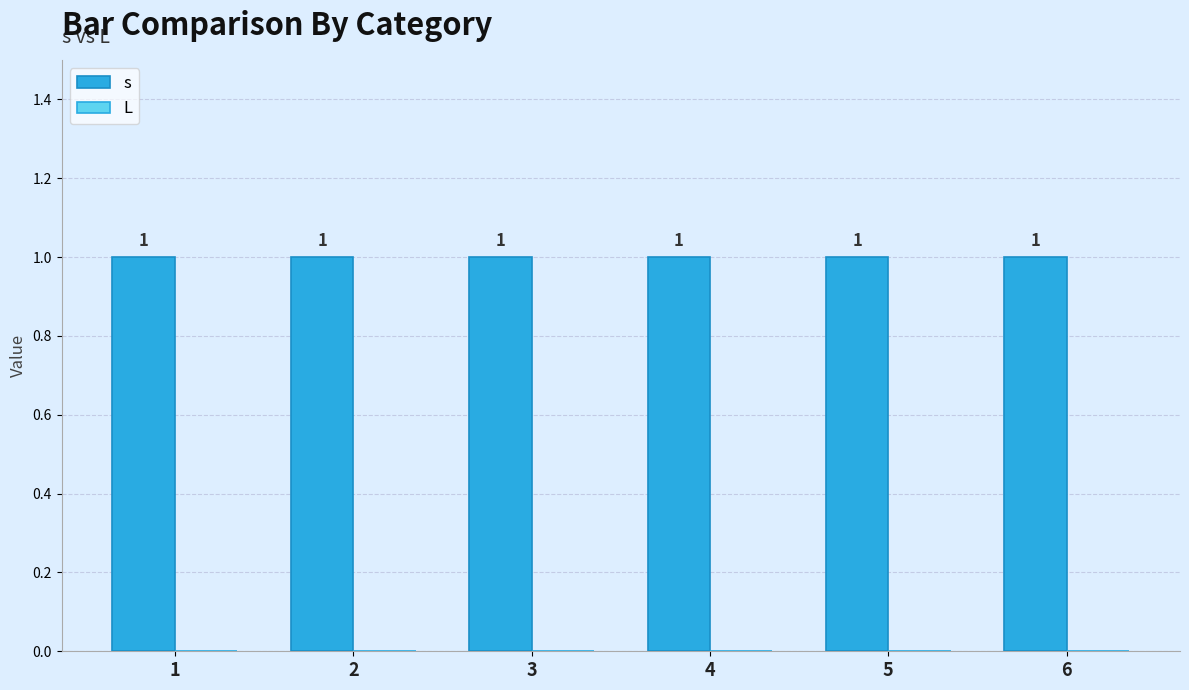

Reading left to right, what are all the values shown in this chart?

s: 1	1	1	1	1	1
L: 0	0	0	0	0	0